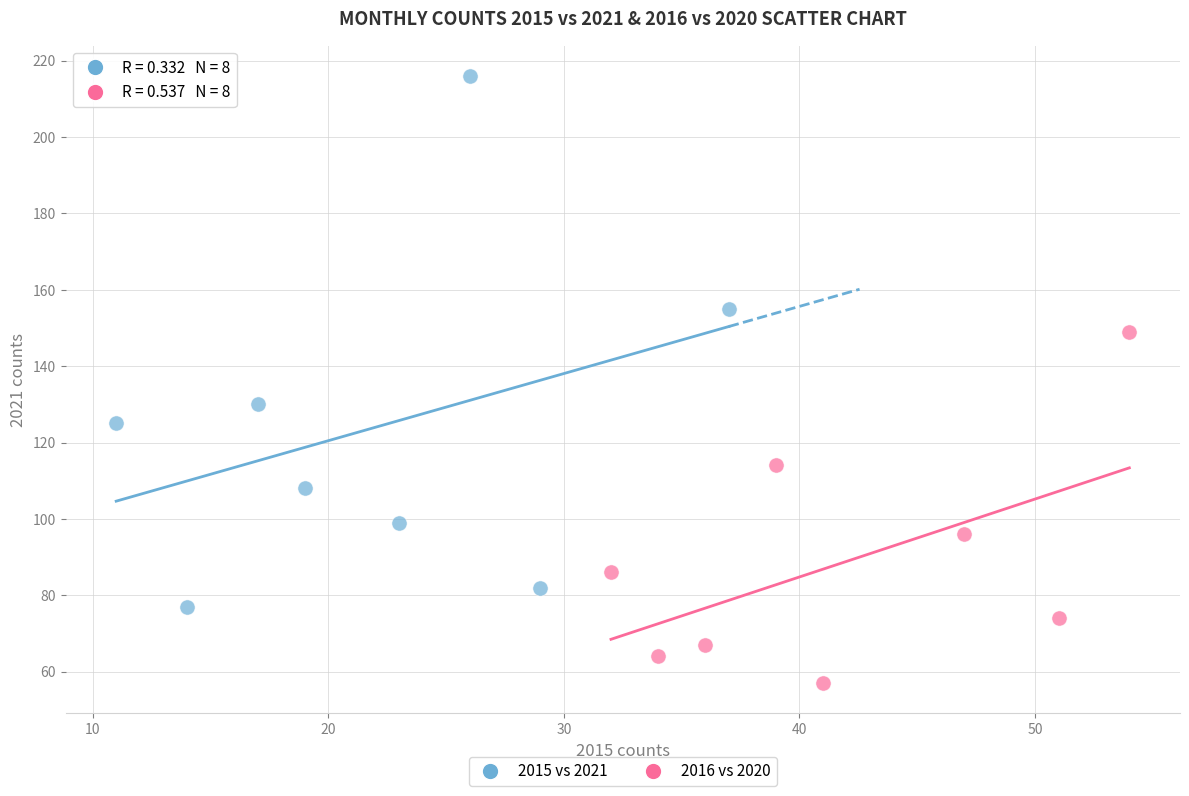

Which series contains the lowest Y value?

2016 vs 2020